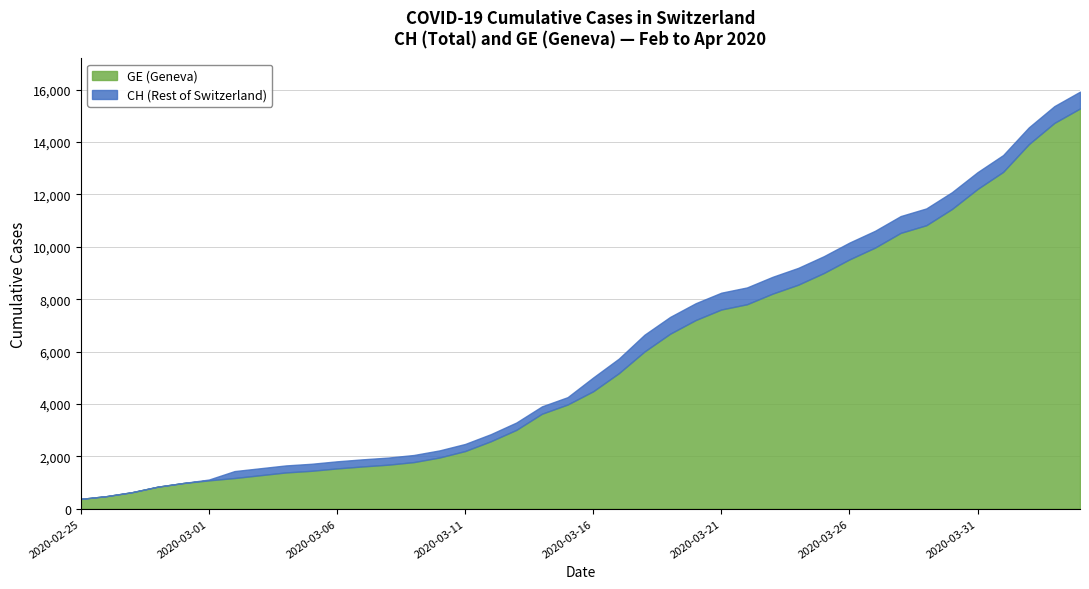

What is the value of the GE point at the 40th from the left?

15284